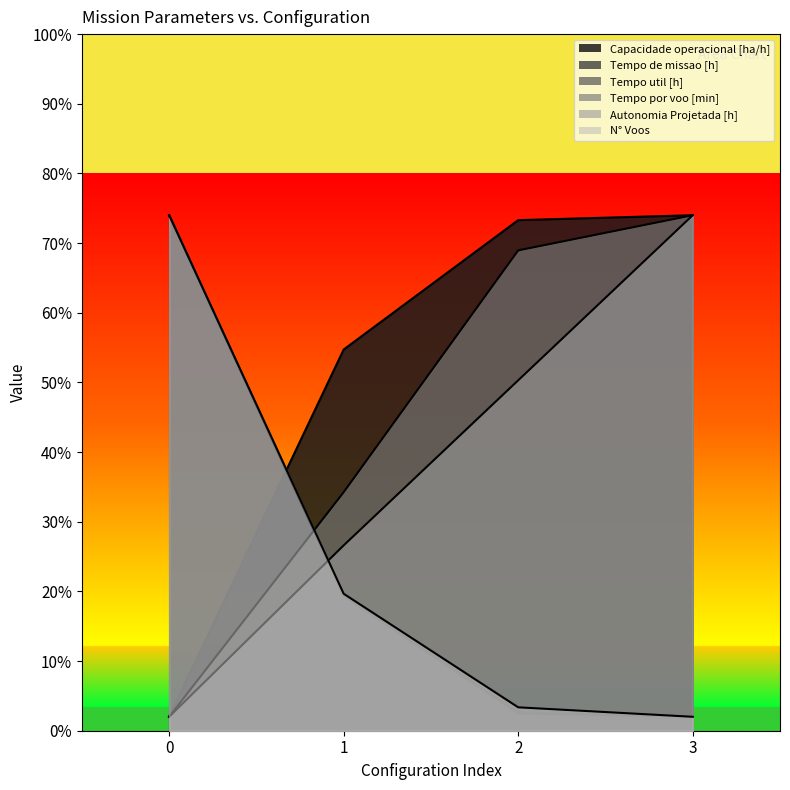

What is the maximum value for Capacidade operacional [ha/h]?

74.0